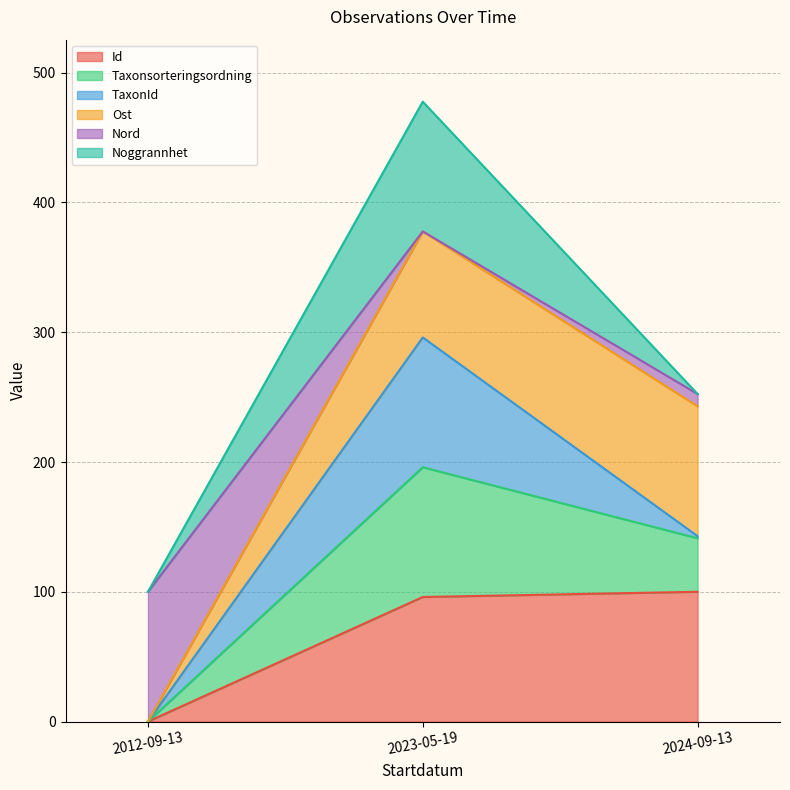

Reading right to left, list the values for the Id series.

100.0	96.0	0.0